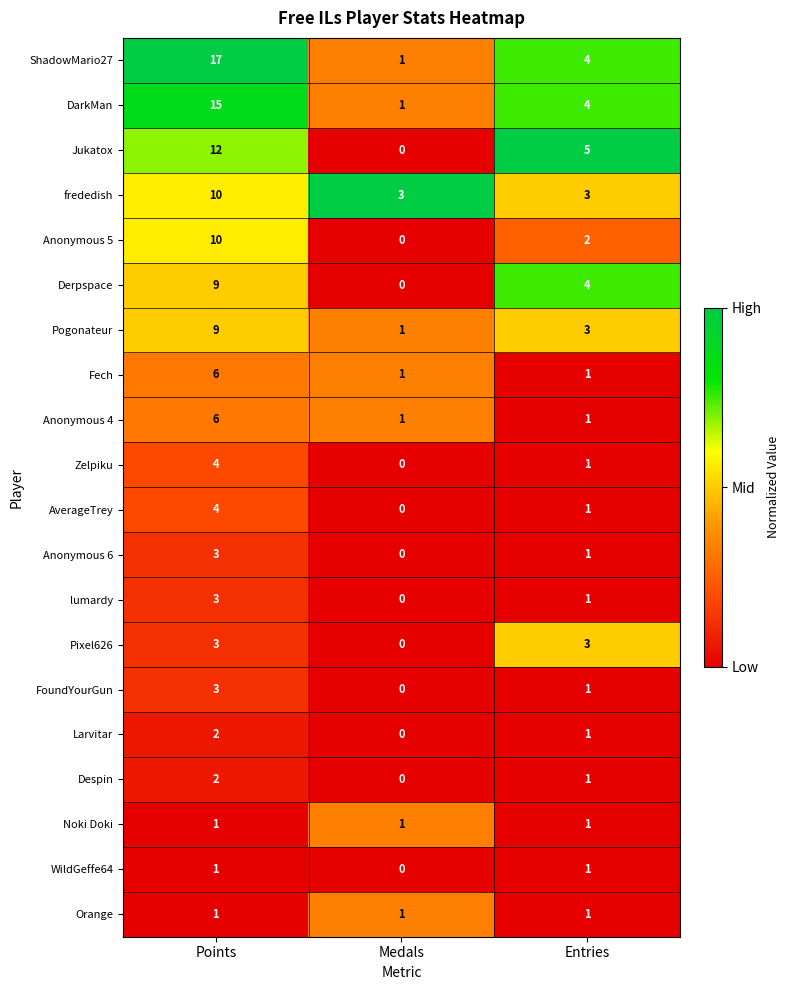

At how many categories does at least one series exceed 0?

3